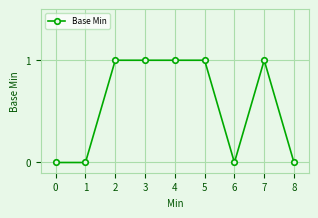

The chart shows a value of 1 at 1. True or false?

False